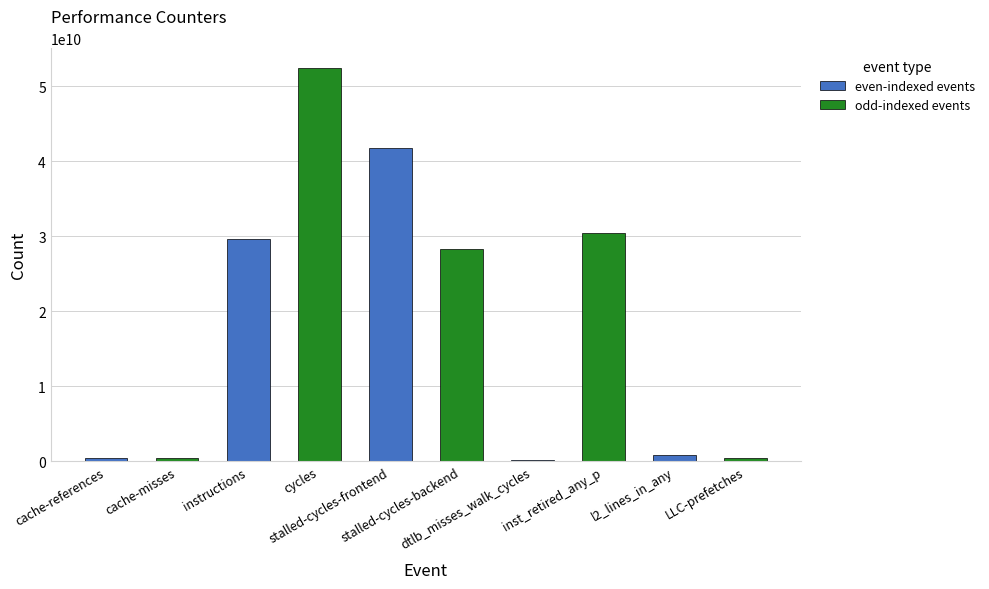

List the series in order of their peak value, highest first.

odd-indexed events, even-indexed events